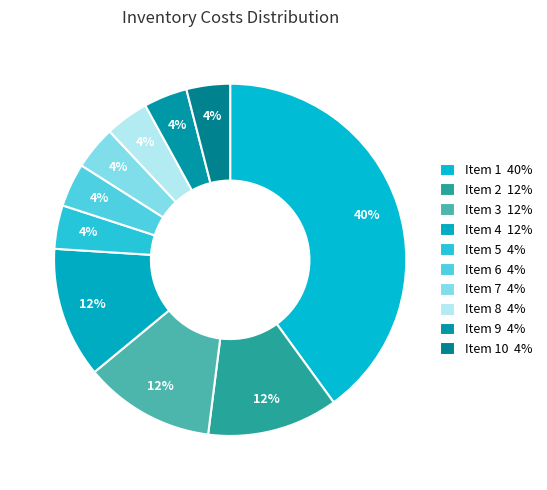

How many slices are in this pie chart?

10